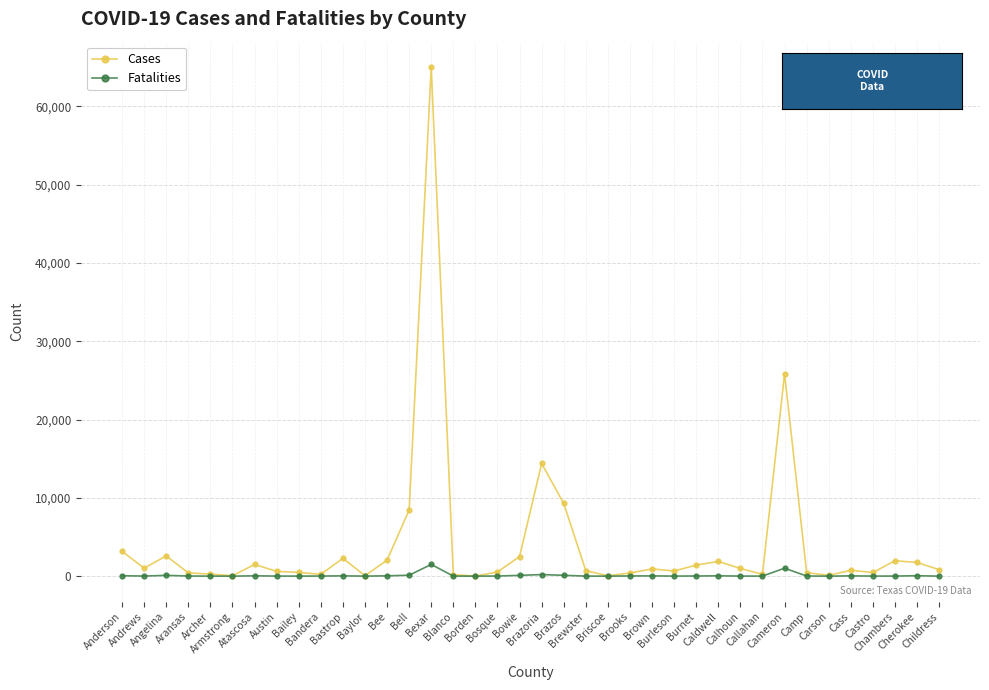

Which series has the largest total across all categories?

Cases